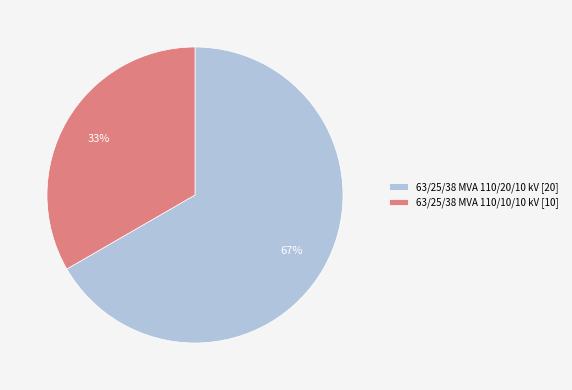

What percentage is the 63/25/38 MVA 110/20/10 kV slice, to the nearest percent?

67%